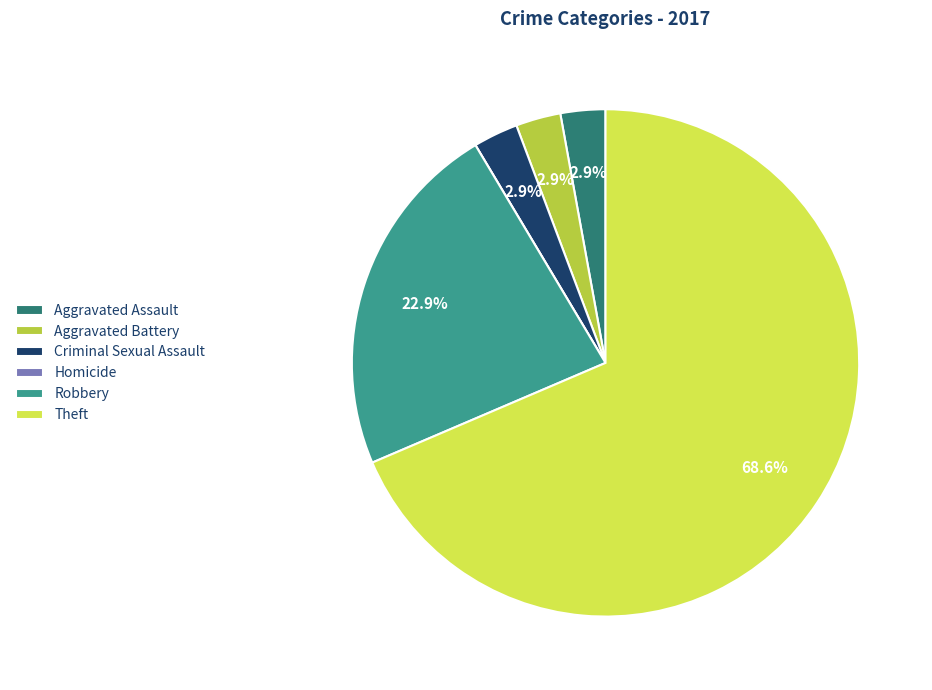

What percentage is NOT represented by Aggravated Battery?

97.1%